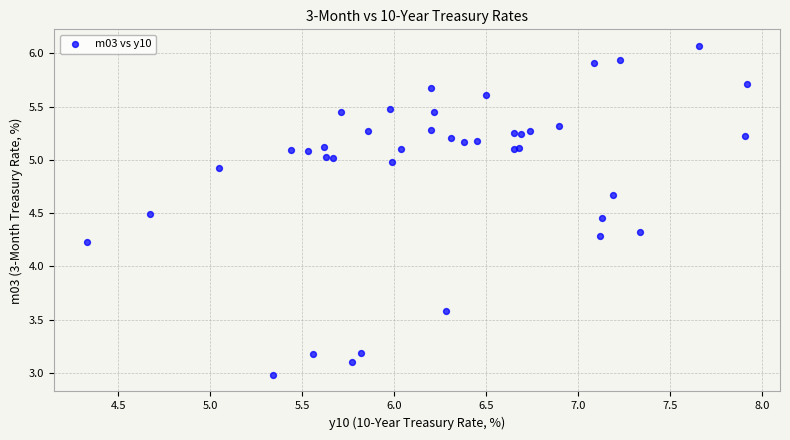

What Y value in the scatter plot is closest to 4?

4.2